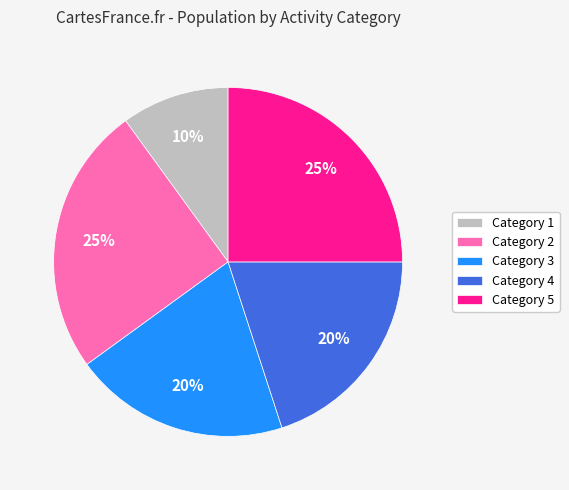

To the nearest percent, what portion does Category 4 represent?

20%